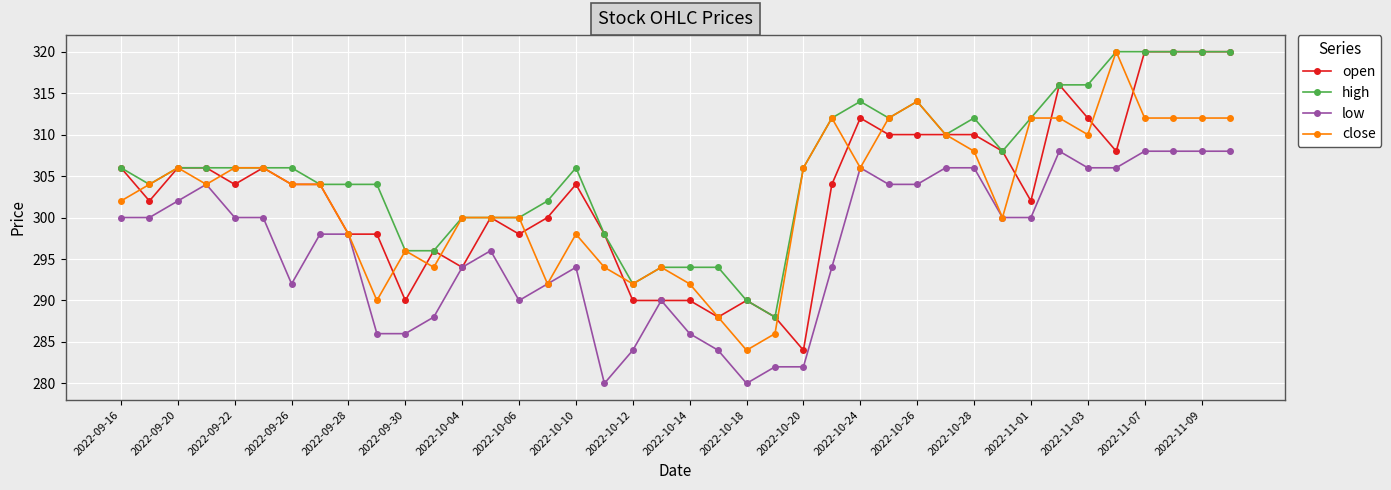

At how many categories does at least one series exceed 311?

13